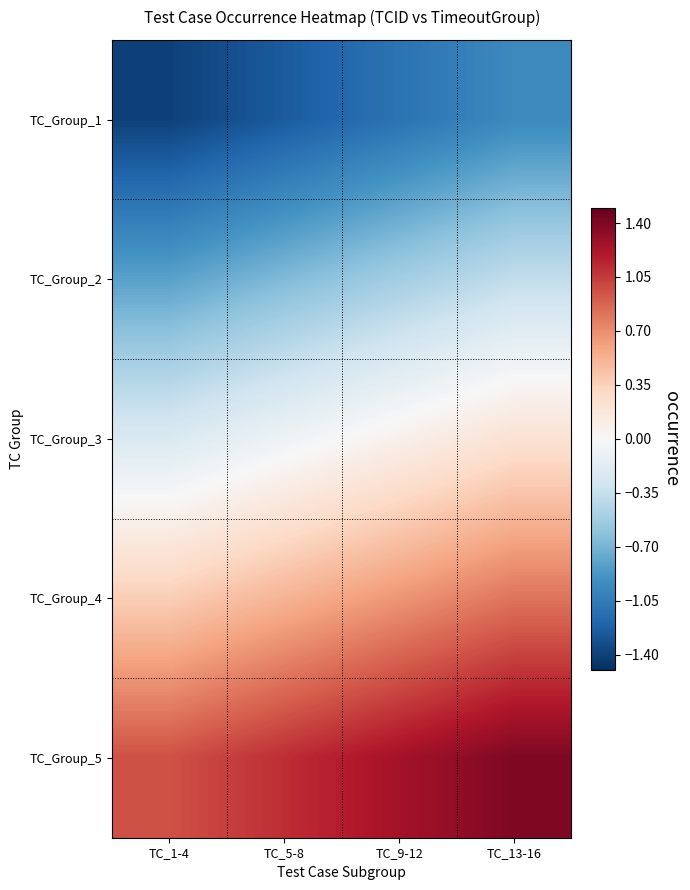

Reading left to right, list all the values displayed in this chart.

TC_Group_1: TC_1-4=-1.4	TC_5-8=-1.3	TC_9-12=-1.1	TC_13-16=-1.0
TC_Group_2: TC_1-4=-0.8	TC_5-8=-0.7	TC_9-12=-0.5	TC_13-16=-0.4
TC_Group_3: TC_1-4=-0.2	TC_5-8=-0.1	TC_9-12=0.1	TC_13-16=0.2
TC_Group_4: TC_1-4=0.4	TC_5-8=0.5	TC_9-12=0.7	TC_13-16=0.8
TC_Group_5: TC_1-4=1.0	TC_5-8=1.1	TC_9-12=1.3	TC_13-16=1.4